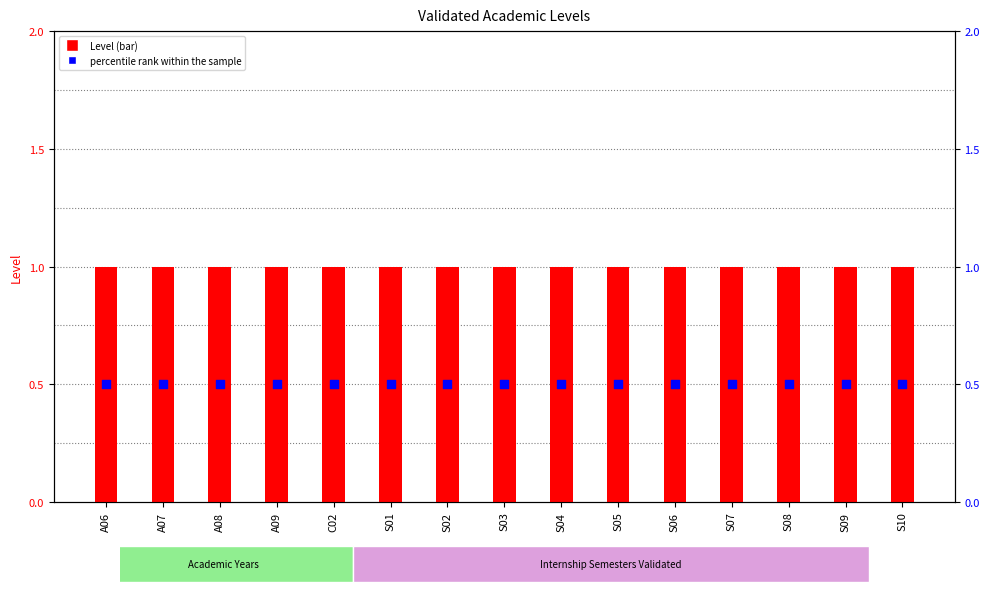

What are all the series names shown in the legend?

Level, percentile rank within the sample